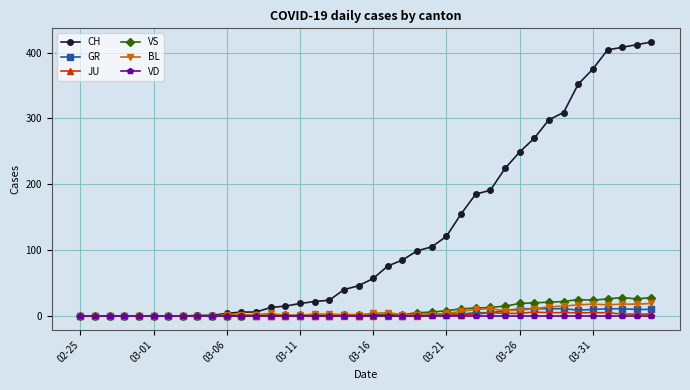

Which series has the widest spread of values?

CH